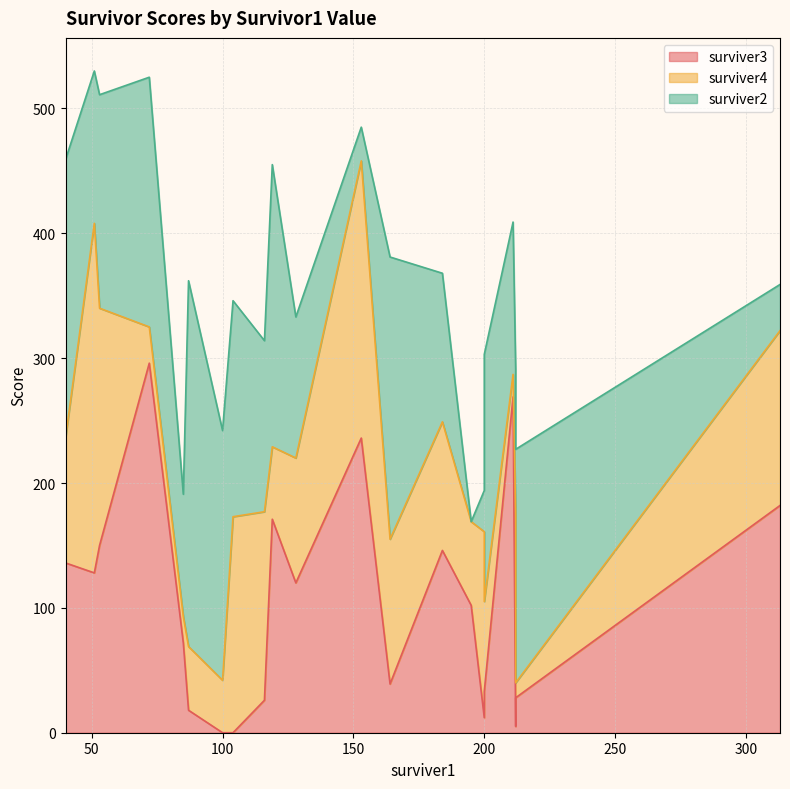

How many data points in surviver4 are above 100?

10